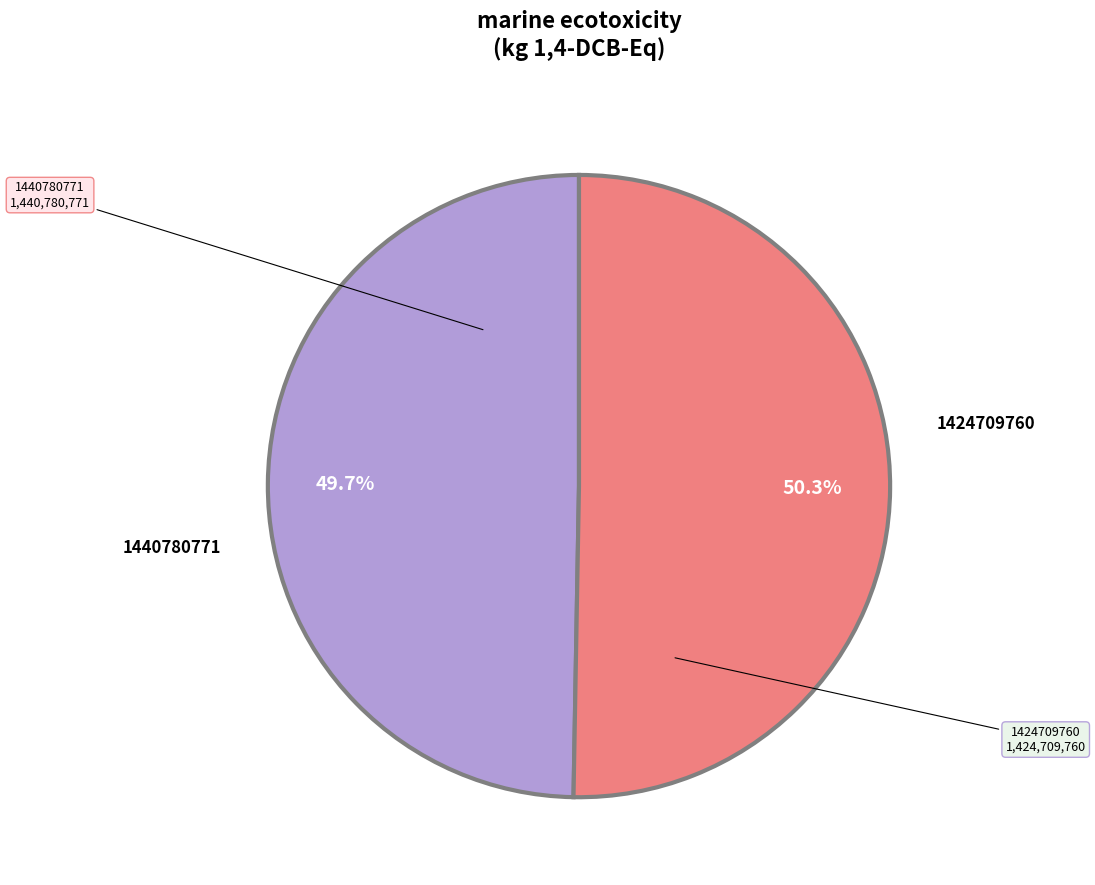

To the nearest percent, what percentage of the pie is 1440780771?

50%